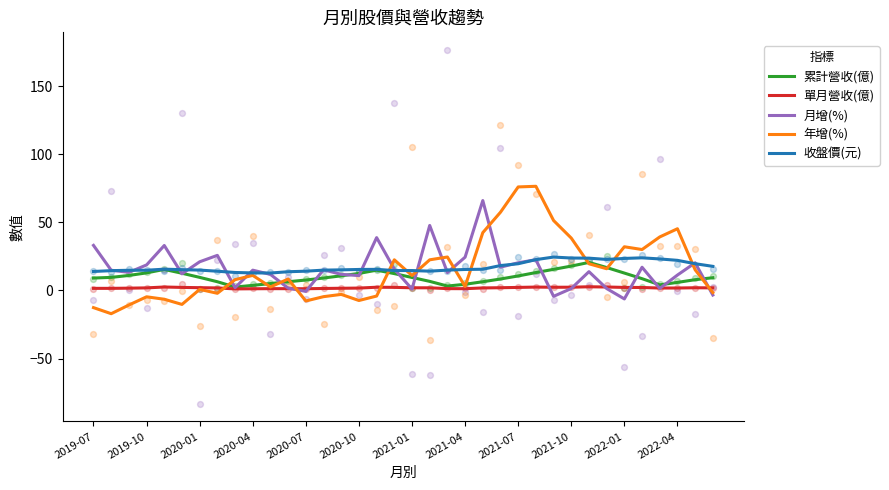

At how many categories does at least one series exceed 39?

8